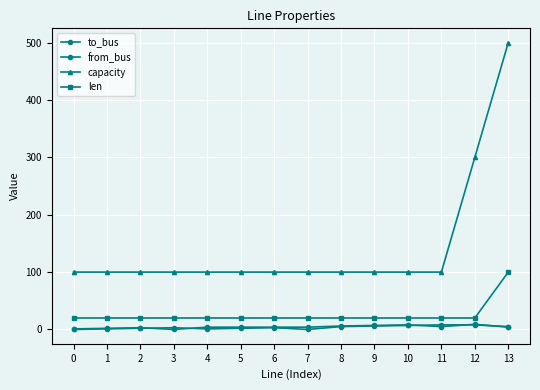

How many data points in len are above 20?

1